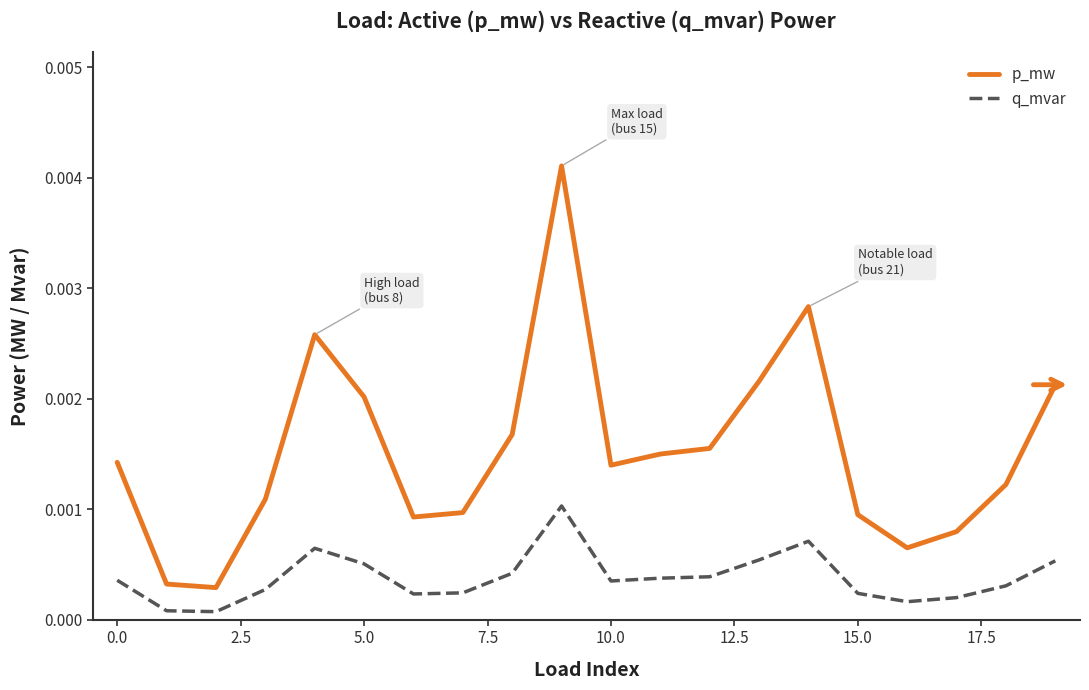

True or false: q_mvar and p_mw cross at least once.

False